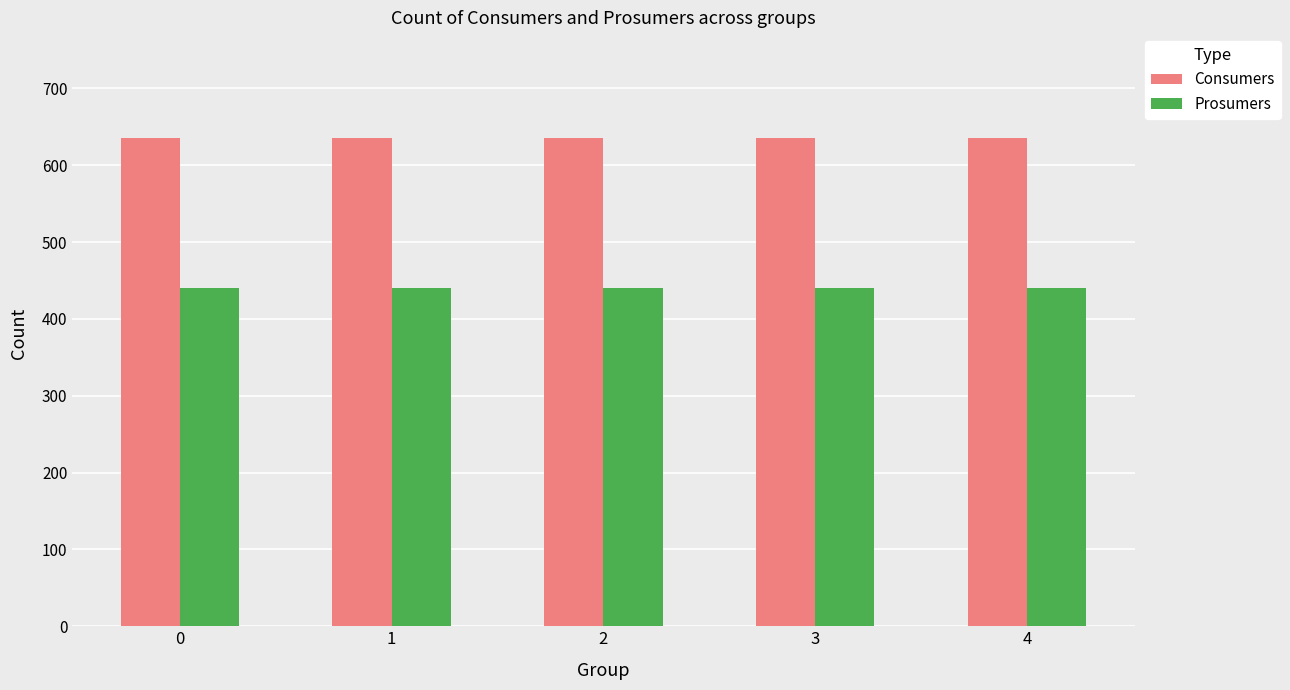

What is the sum of the Consumers values at 1 and 3?

1270